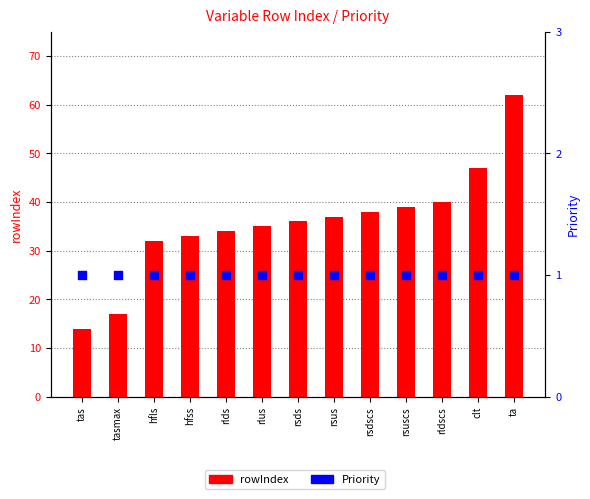

Which series contains the lowest Y value?

Priority